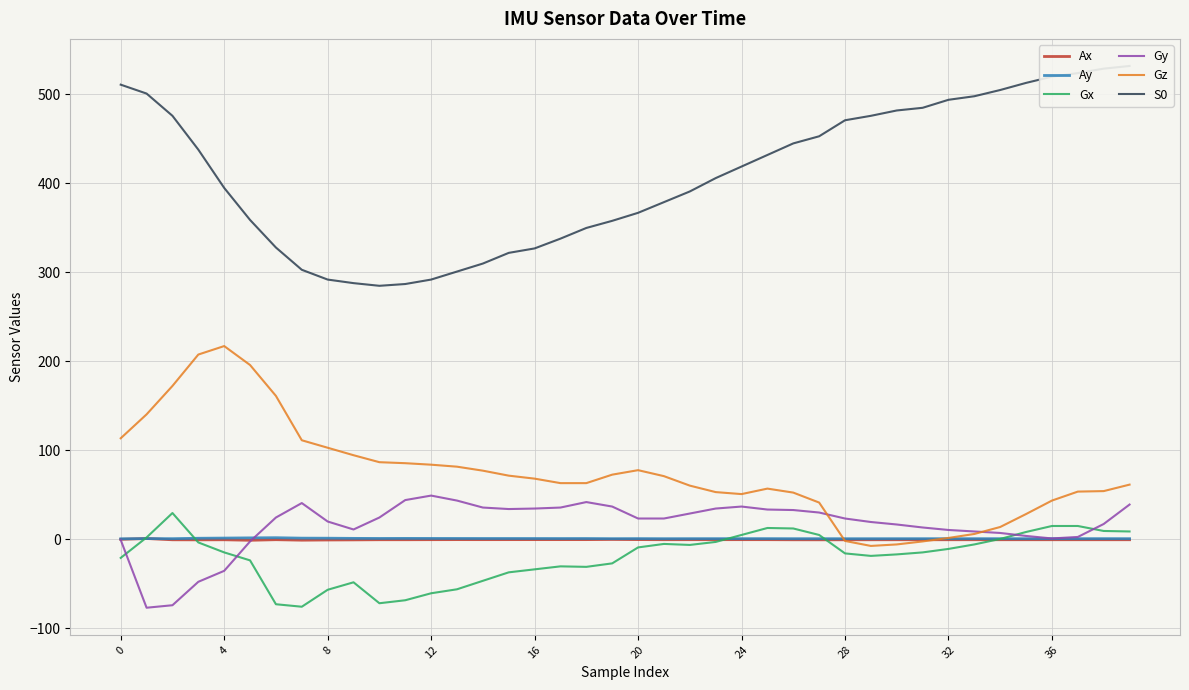

The value of Gz at 0 is 176.5. True or false?

False